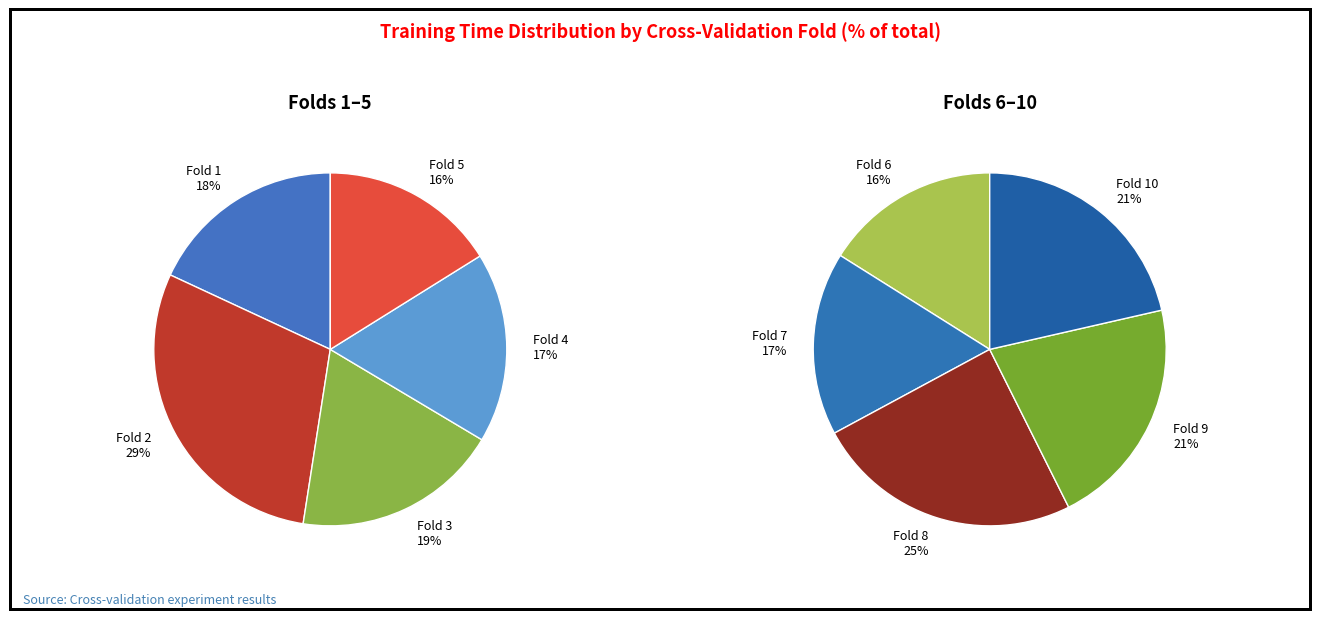

Is the sum of Fold 6 and Fold 7 greater than half?

No